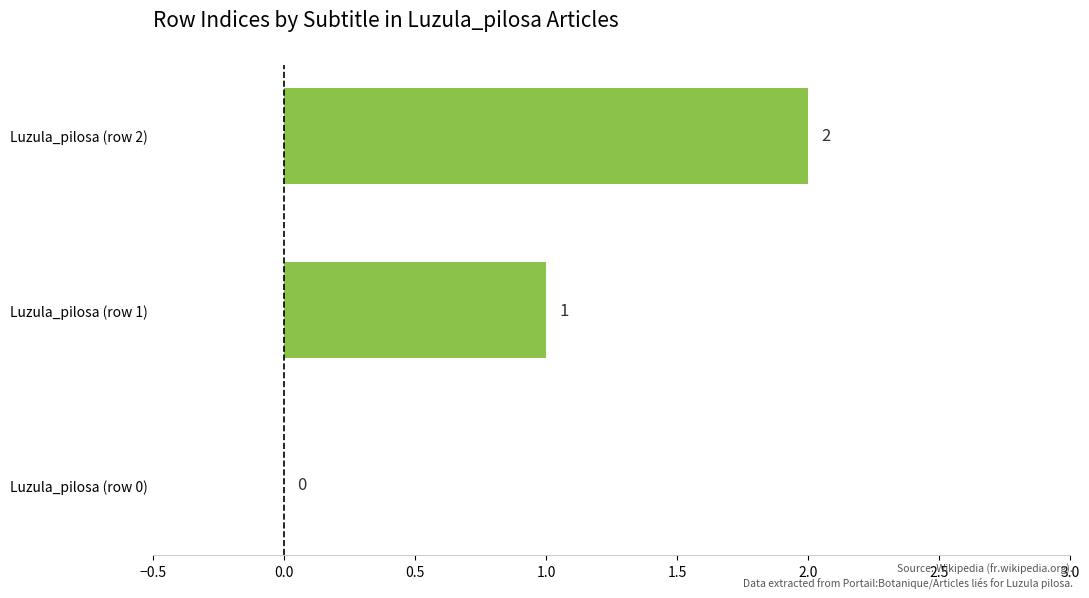

At which label is the value closest to 1?

Luzula_pilosa (row 1)